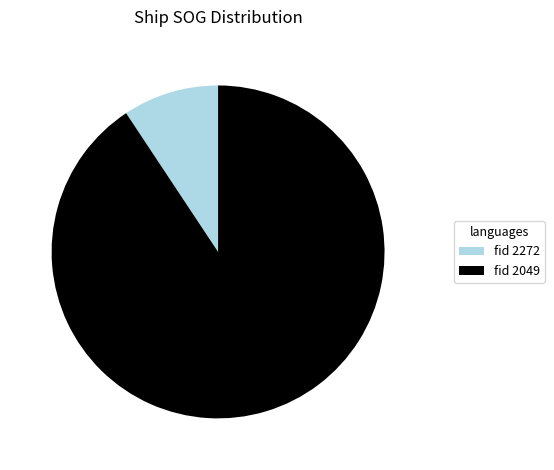

Is there a majority slice in this chart?

Yes